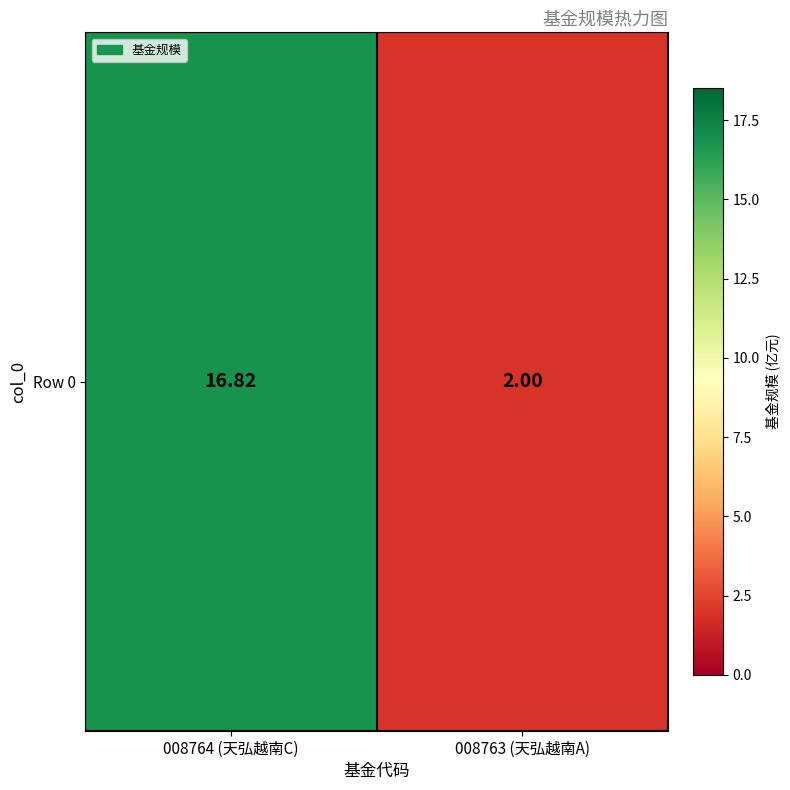

Between 008764 (天弘越南C) and 008763 (天弘越南A), which is larger?

008764 (天弘越南C)